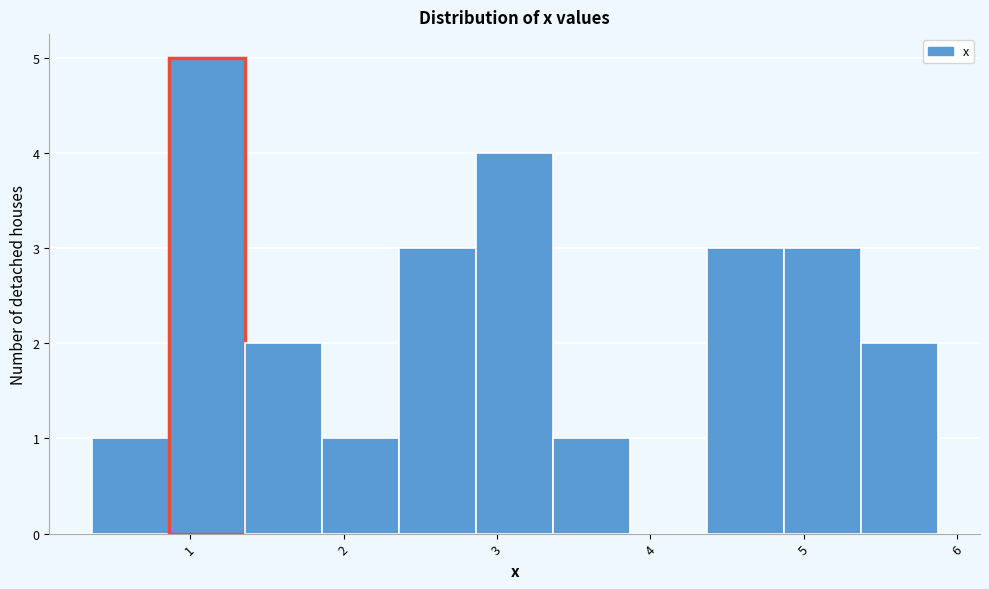

What is the height of the bar covering 2.4 to 2.9 on the x-axis? Neither the bar edges nor the heights are printed on the chart, so give them approximately, as read against the axes.

3